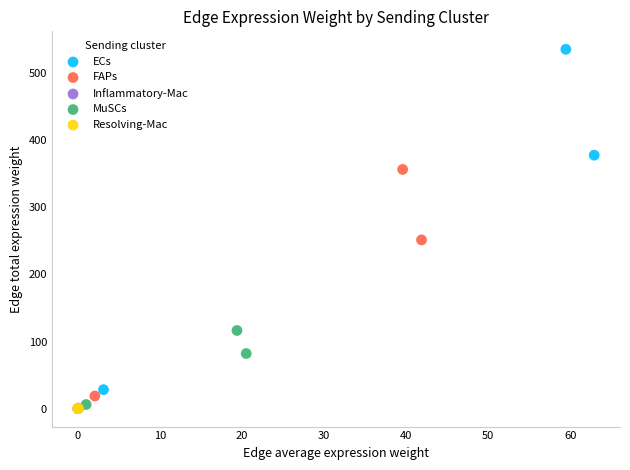

Which series contains the highest Y value?

ECs